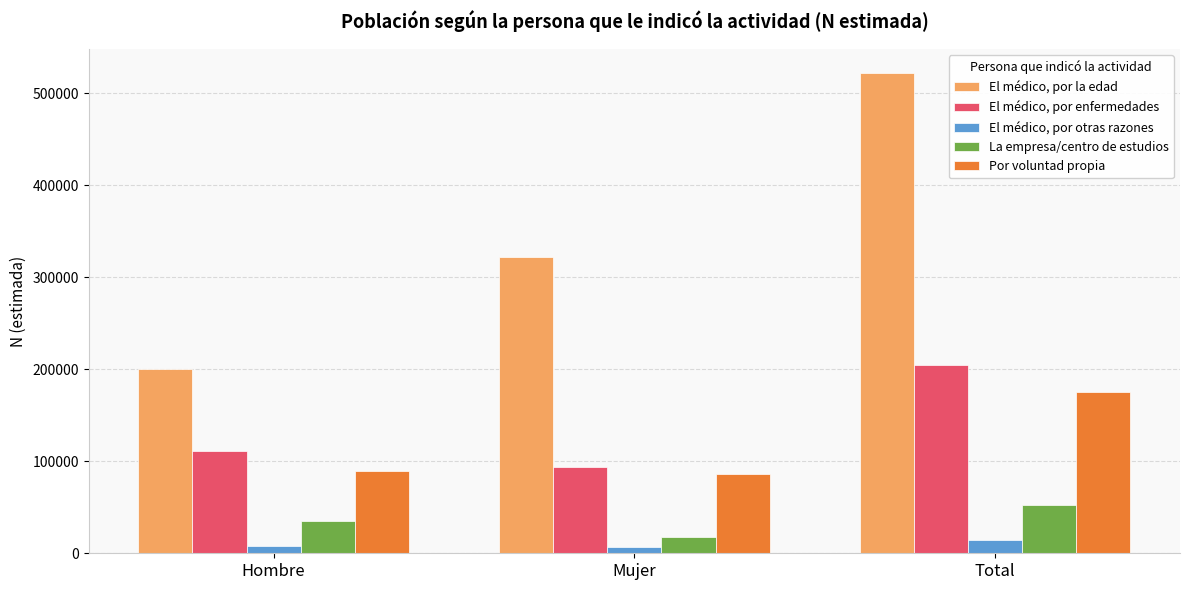

Between Hombre and Total, which series saw the biggest shift?

El médico, por la edad